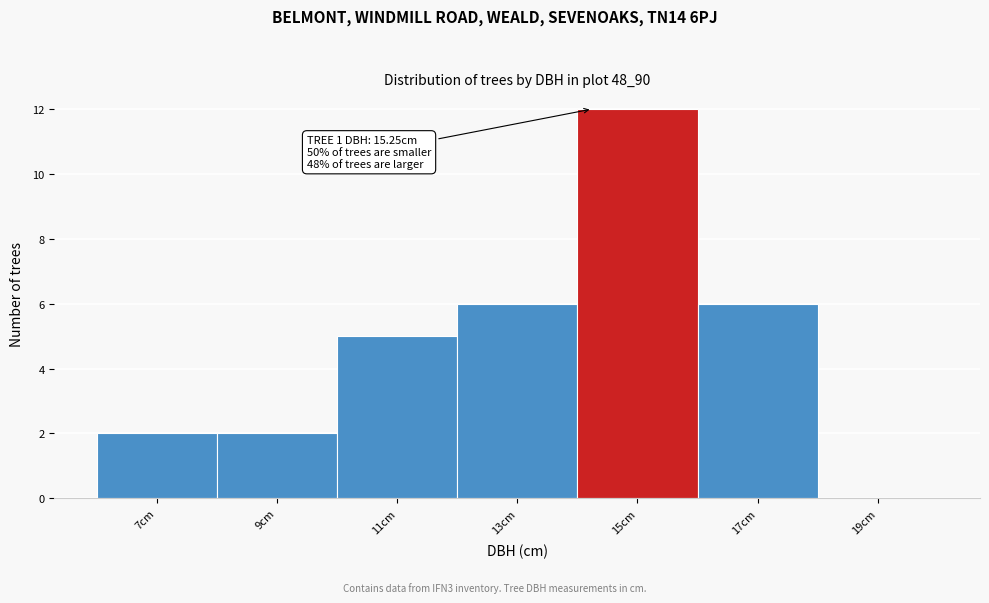

Reading left to right, list all the values displayed in this chart.

7cm=2	9cm=2	11cm=5	13cm=6	15cm=12	17cm=6	19cm=0